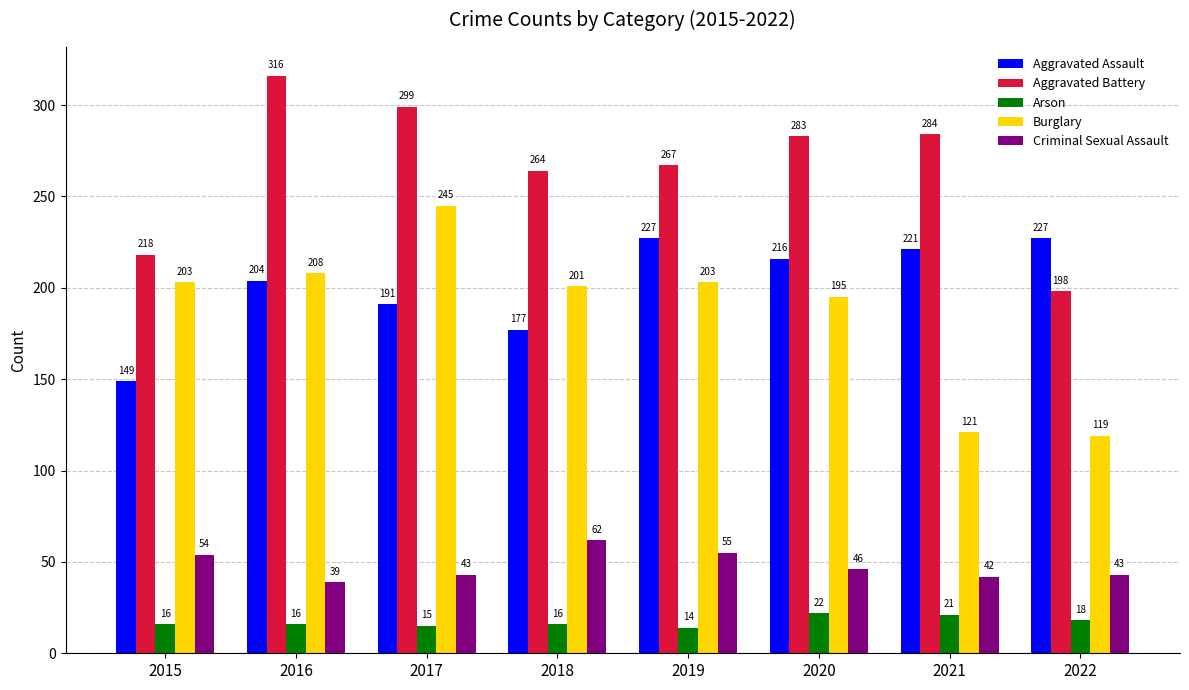

What is the sum of the Burglary values at 2015 and 2021?

324